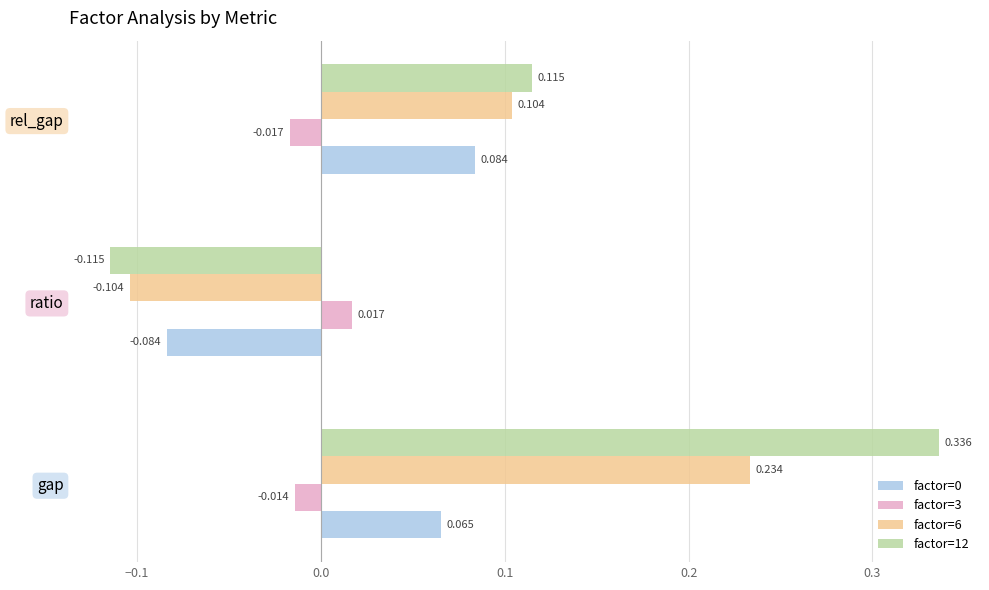

At which category is the sum across all series the highest?

gap